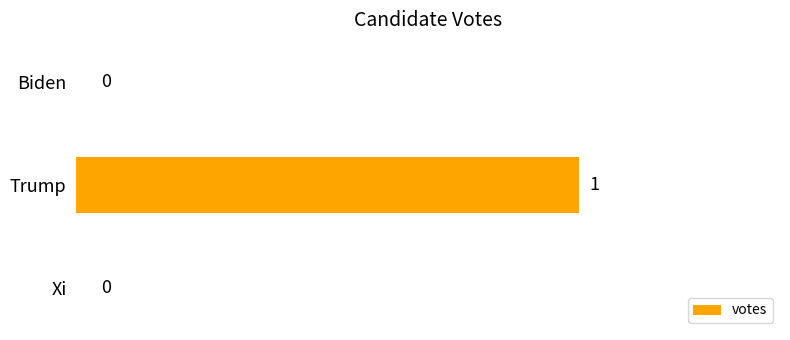

What is the change in value from Biden to Trump?

+1